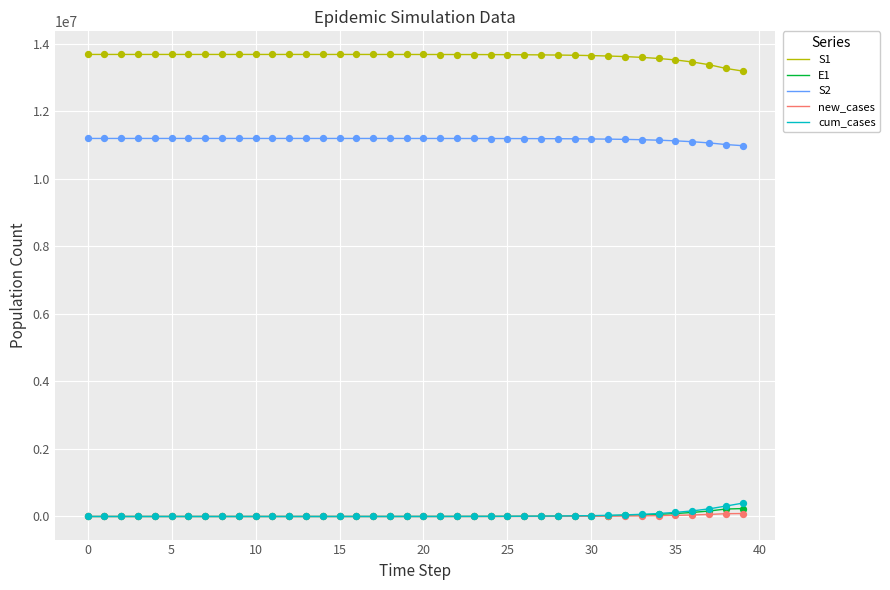

Which series has the largest total across all categories?

S1